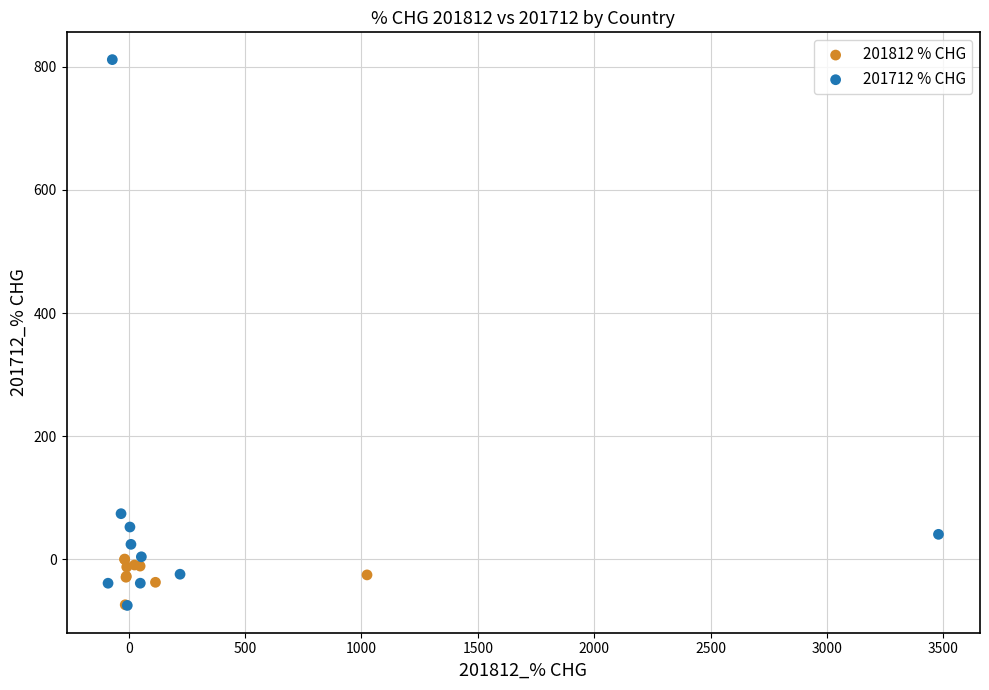

Which series reaches the maximum Y coordinate?

201712 % CHG